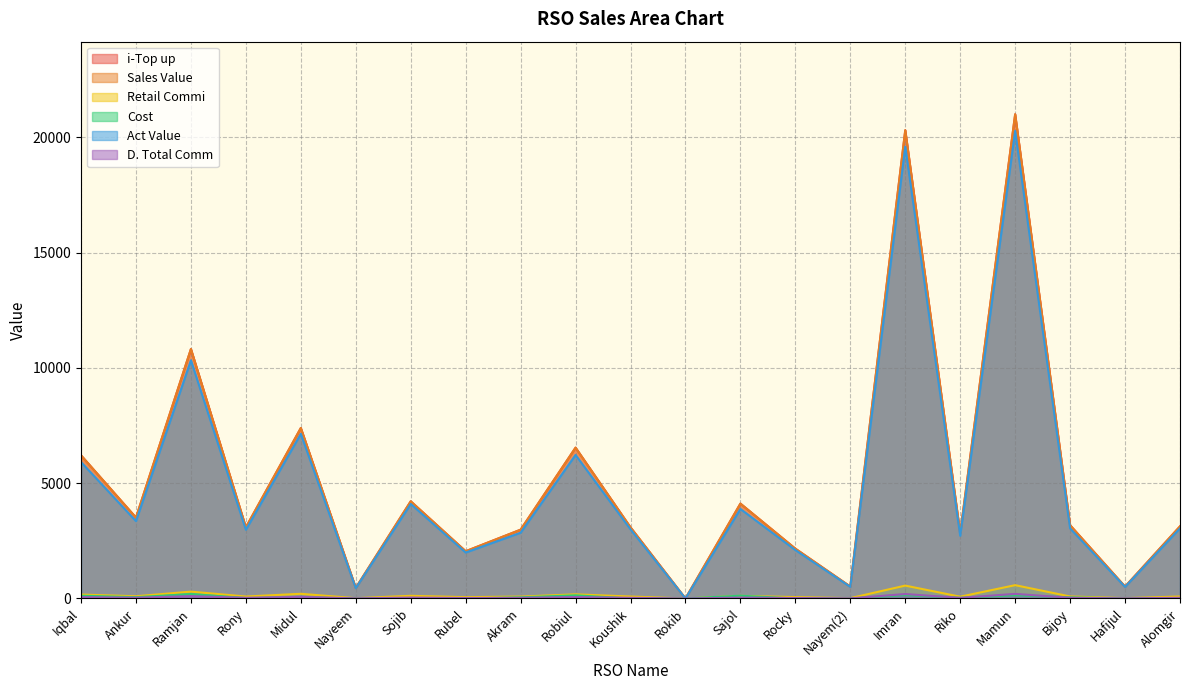

How many categories are shown in the chart?

21